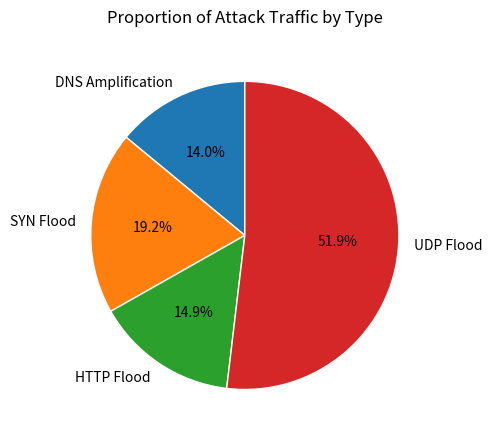

Does UDP Flood represent more than half of the total?

Yes